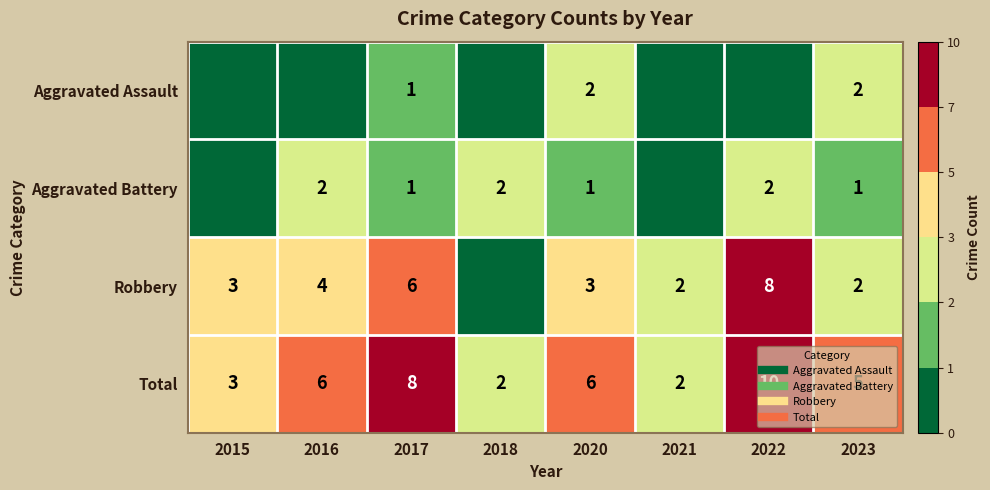

Rank the series at 2015 from lowest to highest value.

Aggravated Assault, Aggravated Battery, Robbery, Total